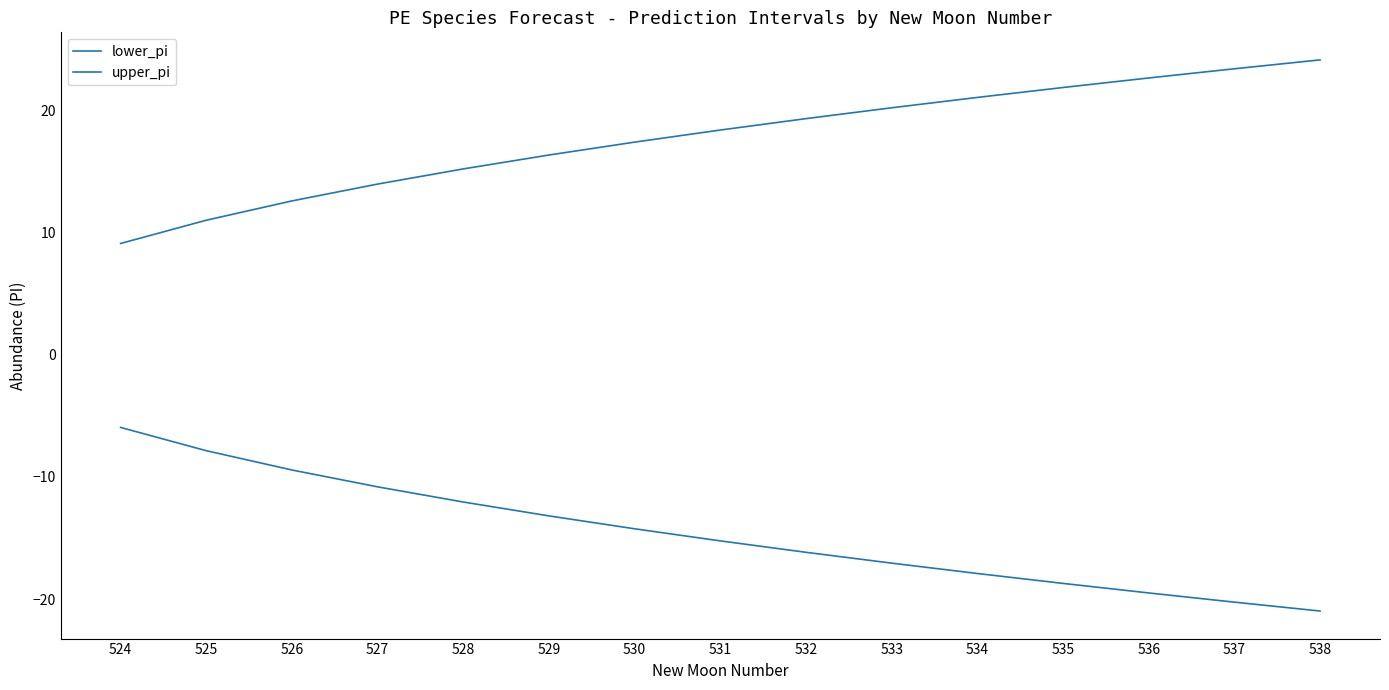

Read the lower_pi value at 530.

-14.2